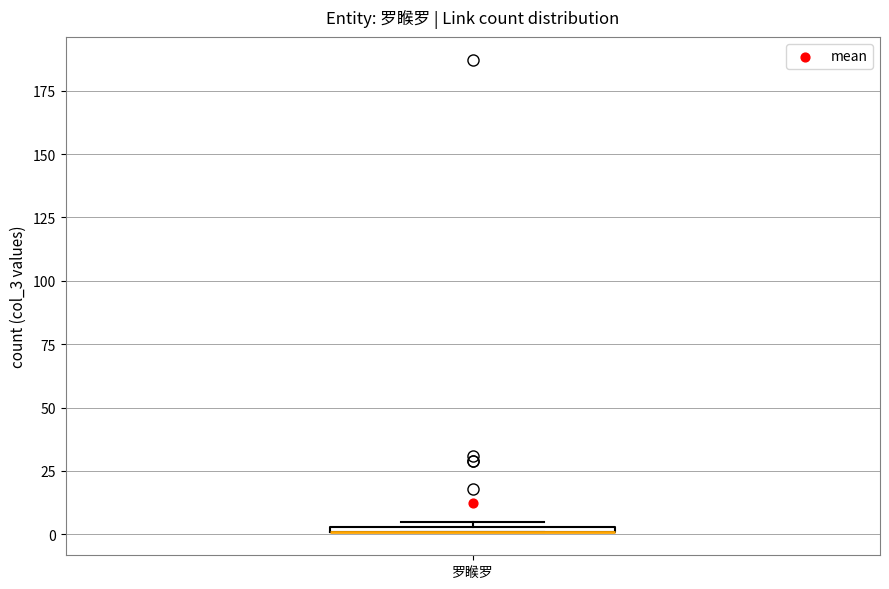

Where is the lower edge of the box for 罗睺罗 on the y-axis? The values are not printed on the chart, so give them approximately, as read against the axis.

0